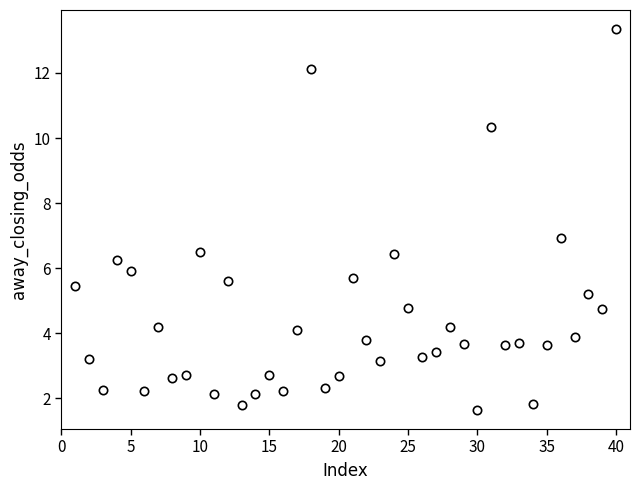

What is the range of X values (max minus min)?

39.0